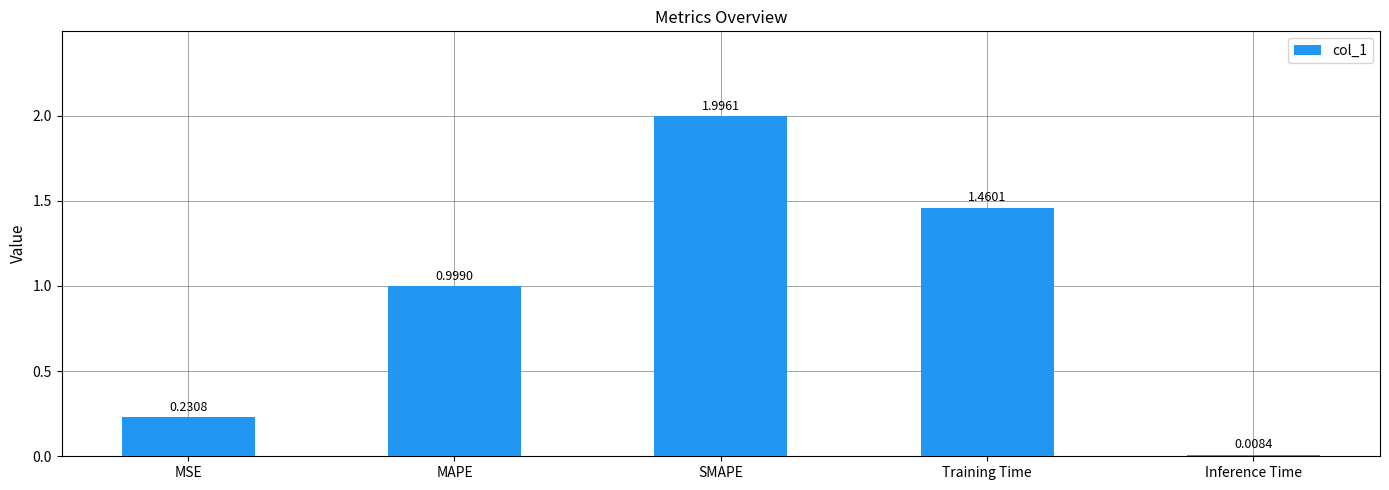

Which has a higher value, Inference Time or Training Time?

Training Time